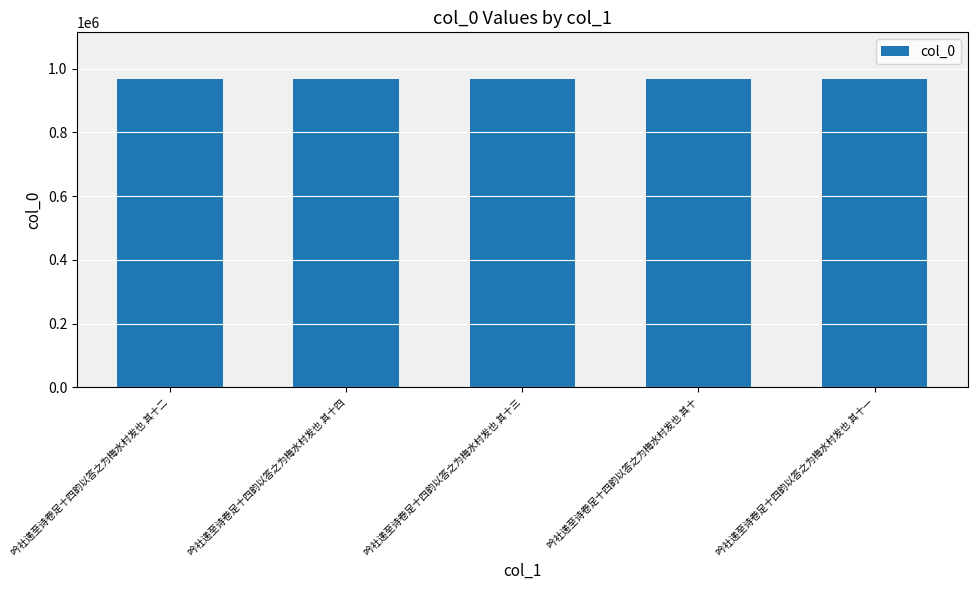

What is the label of the 4th bar from the left?

吟社递至诗卷足十四韵以答之为梅水村发也 其十